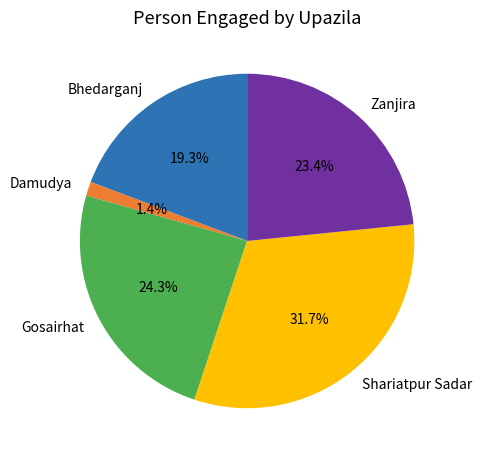

Is Shariatpur Sadar the majority of the pie?

No